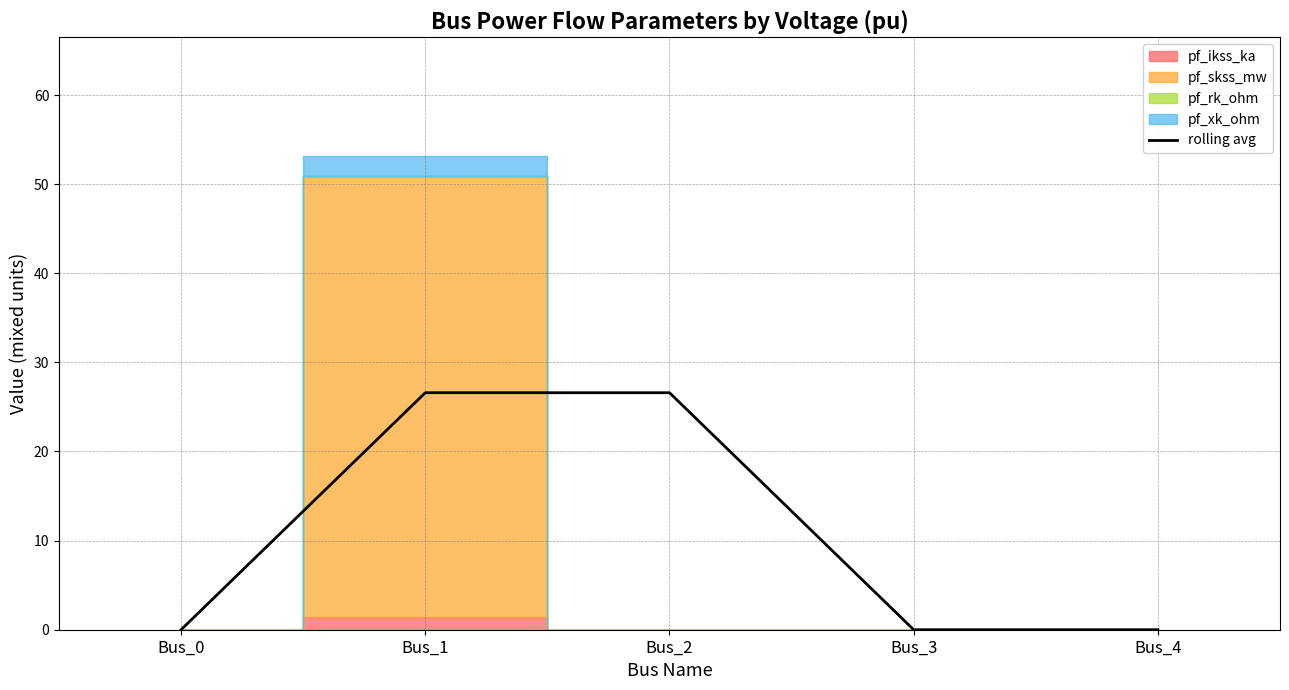

True or false: the data shows 43.6 at Bus_1.

False